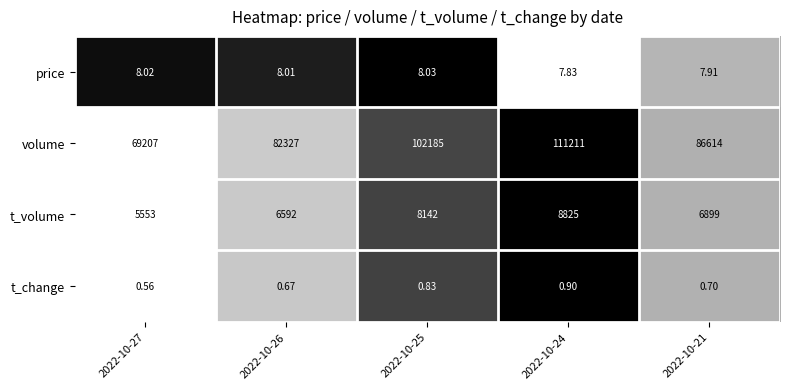

Which series has the widest spread of values?

volume